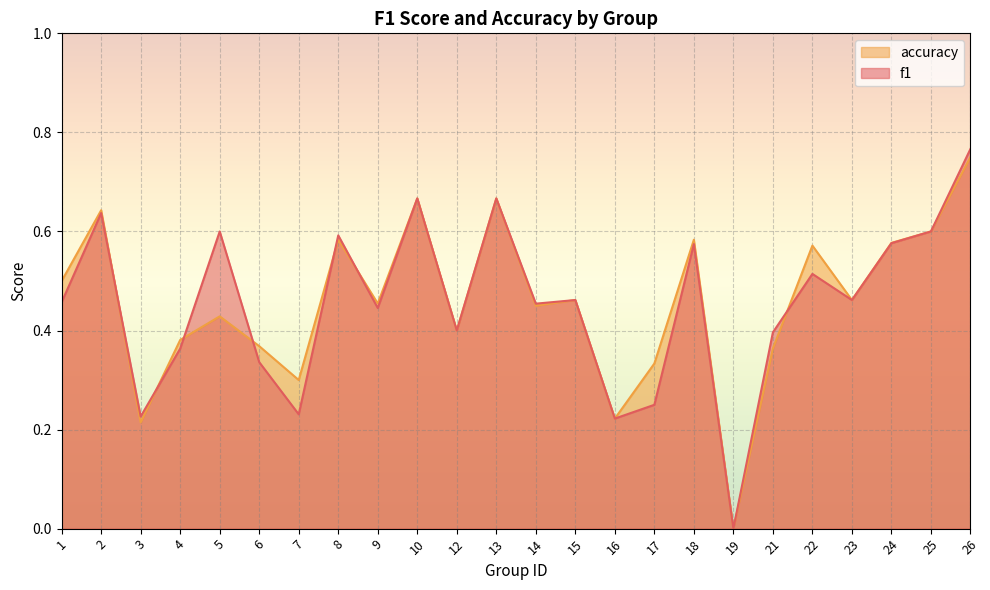

What is the difference between the second highest and second lowest values in the f1 series?

0.4